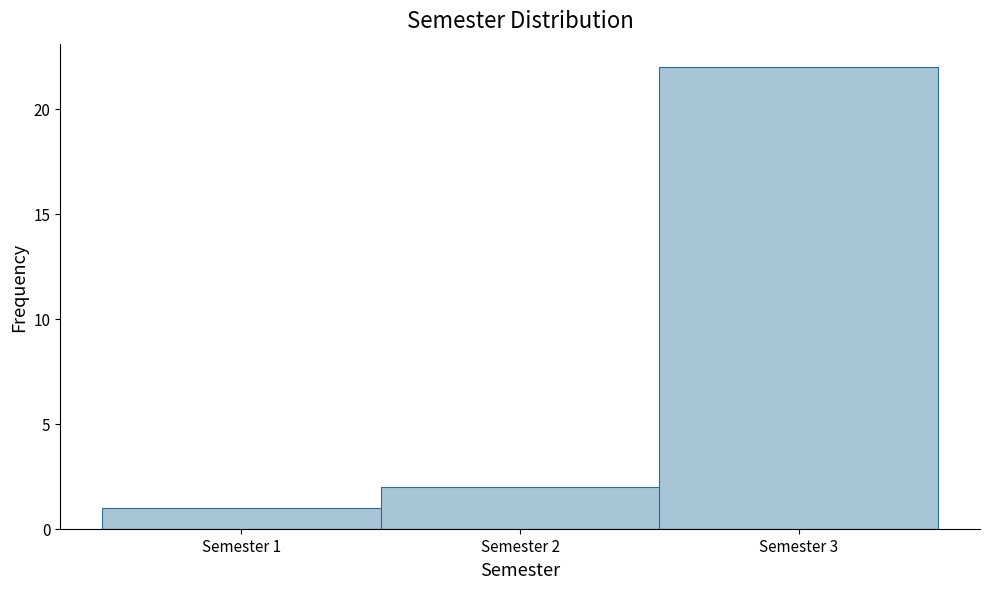

Reading left to right, transcribe this chart: for each bar, give the range it covers on the x-axis and its height. The values are not printed on the chart, so give them approximately, as read against the axis.

0.5 to 1.5: 1
1.5 to 2.5: 2
2.5 to 3.5: 22